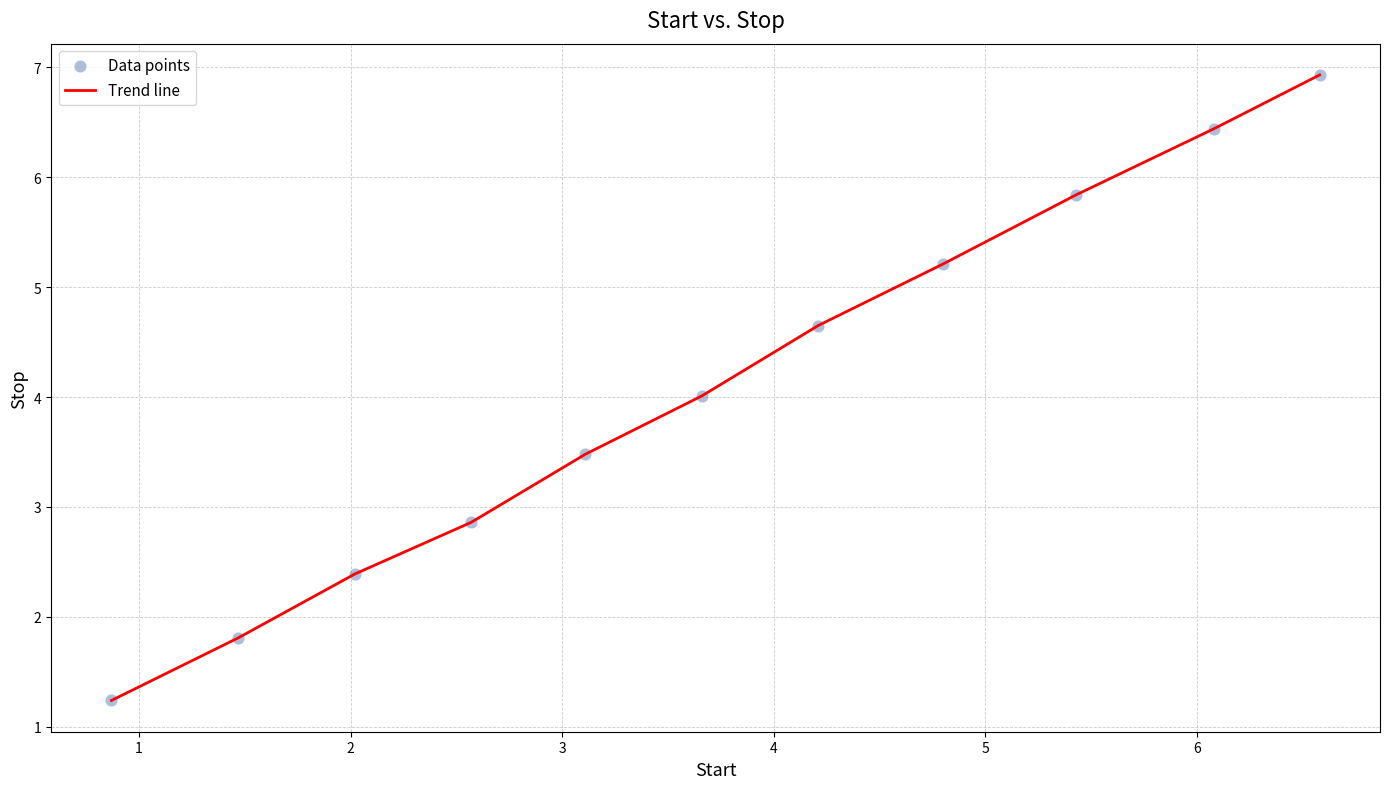

What is the minimum value shown in the chart?

1.2